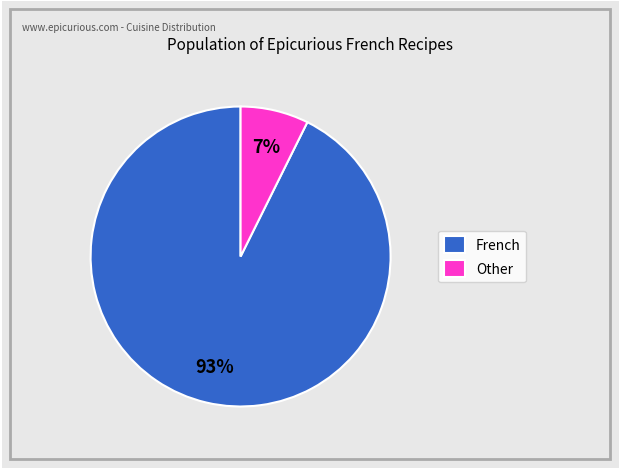

How many slices are in this pie chart?

2